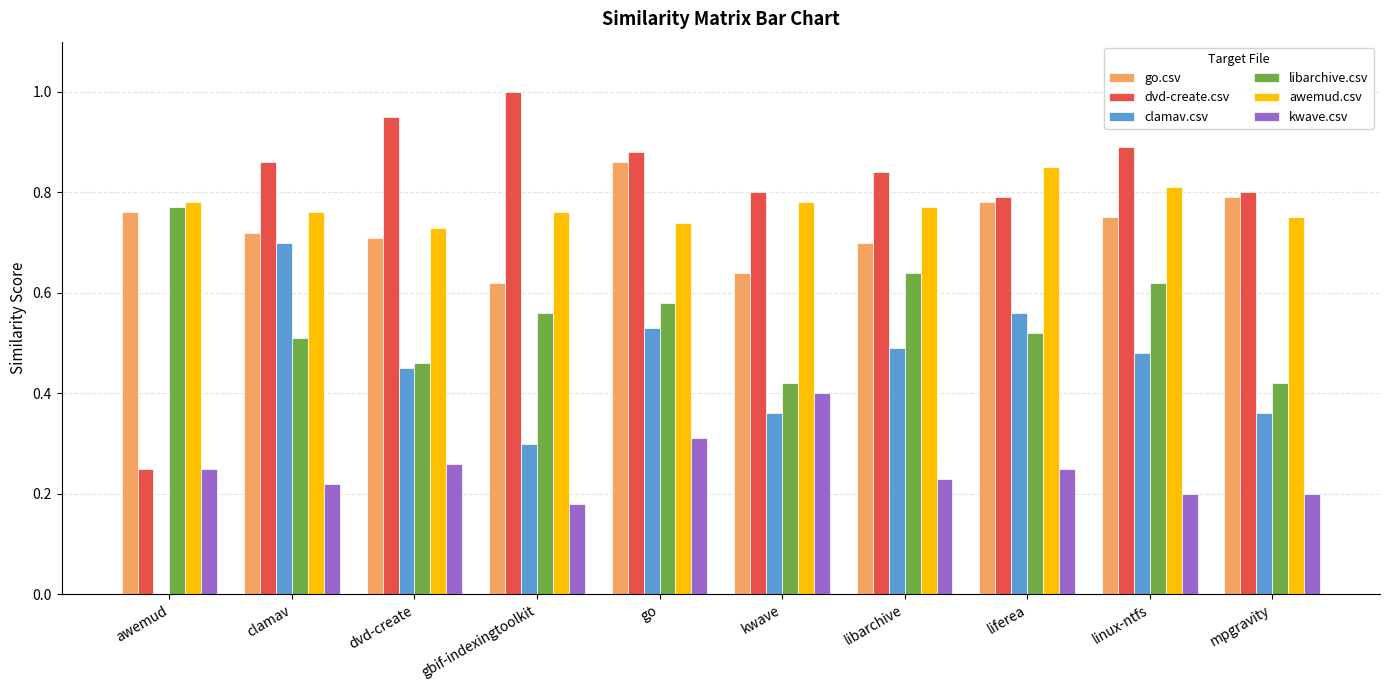

What is the greatest value displayed?

1.0